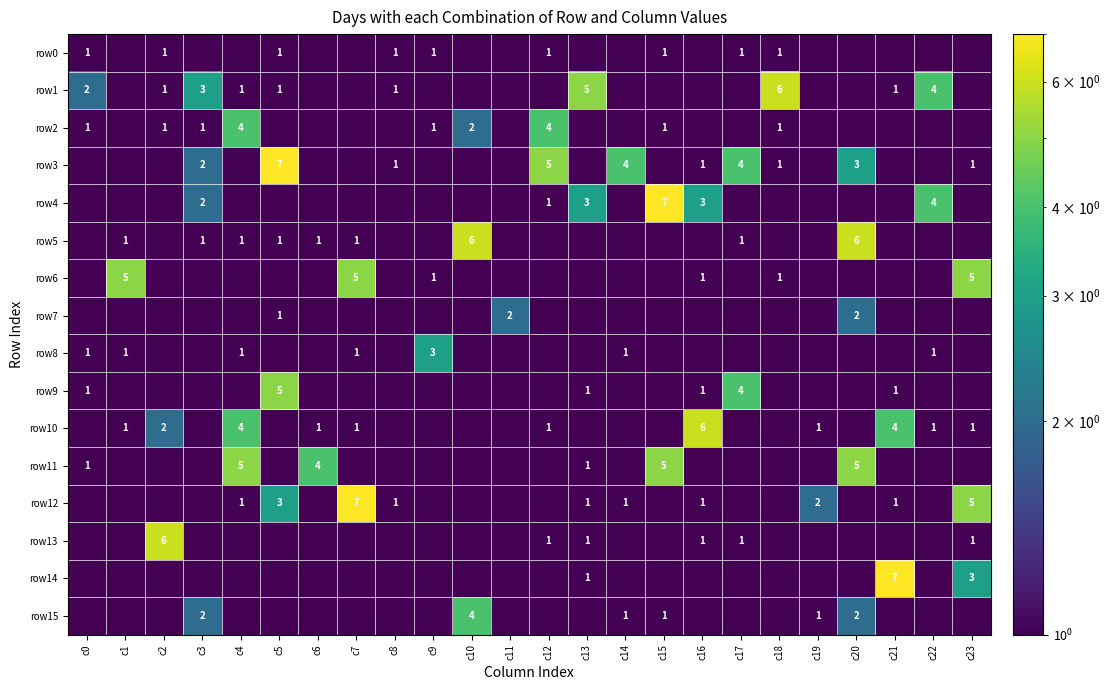

How many categories are shown in the chart?

24